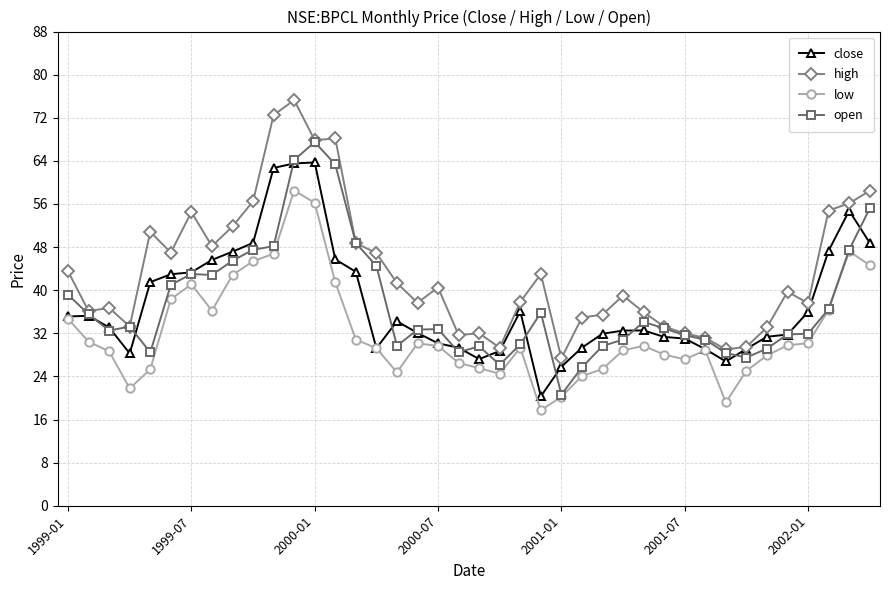

What is the difference between the maximum and minimum values in the close series?

43.4